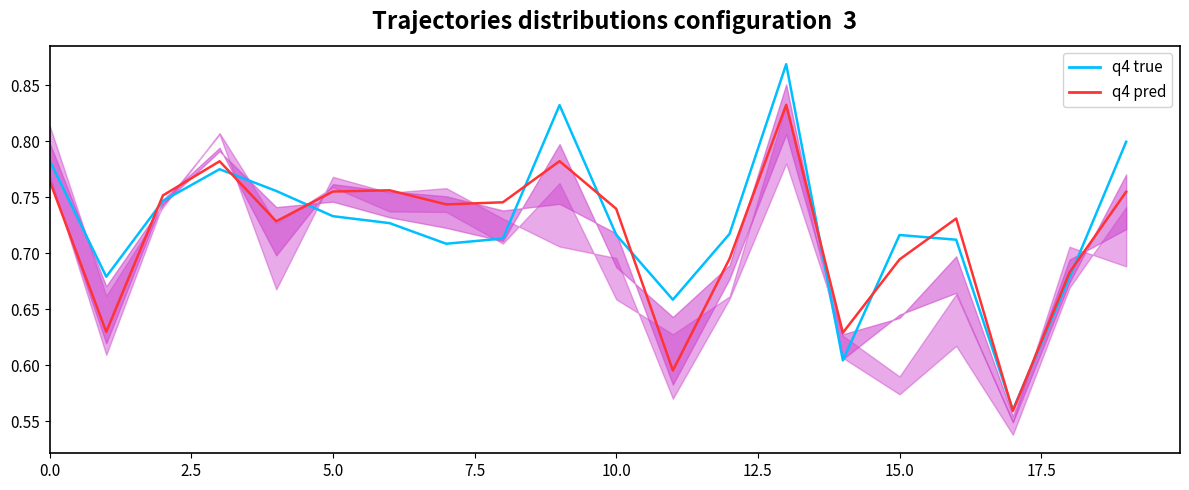

How many interior local peaks does the weekday_com_ent_in (true) series have?

4